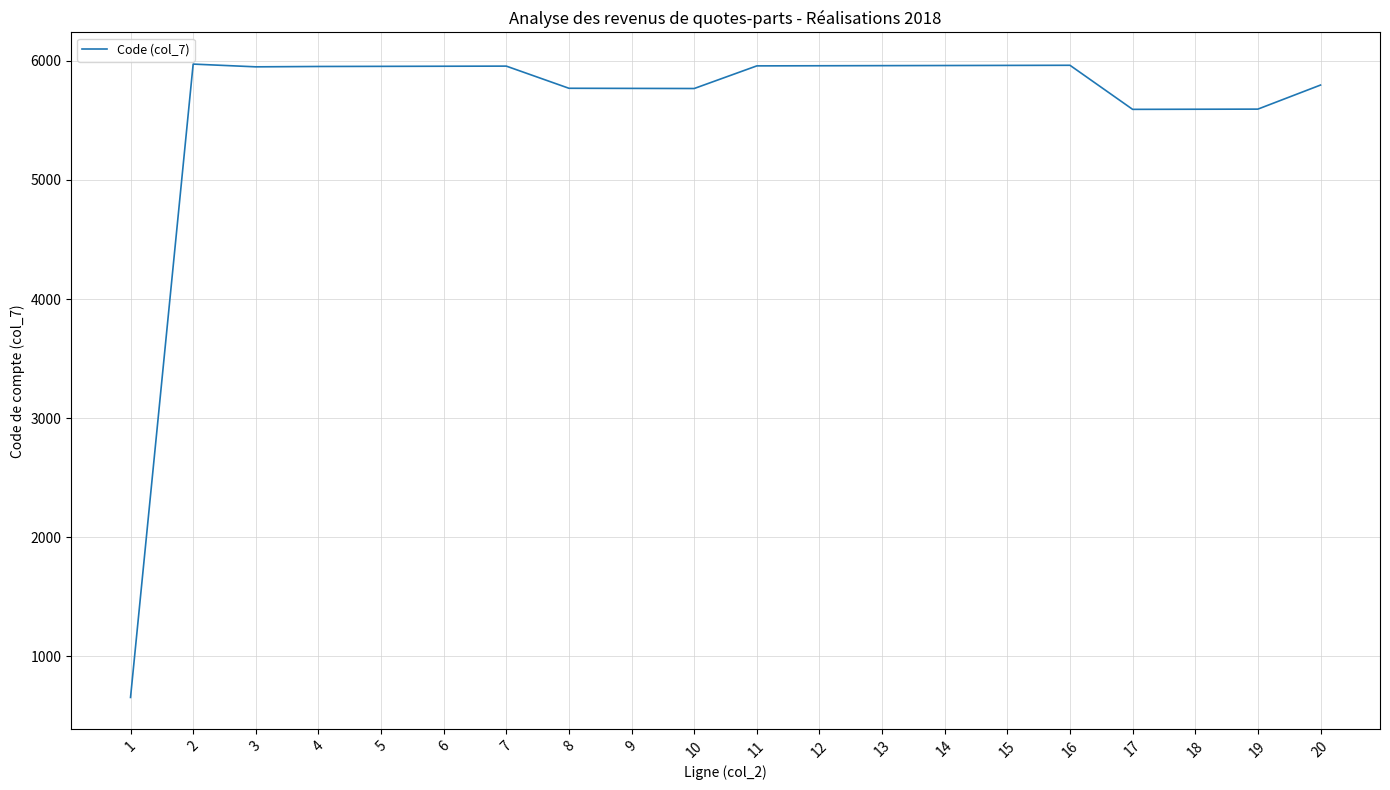

What is the smallest value displayed?

656